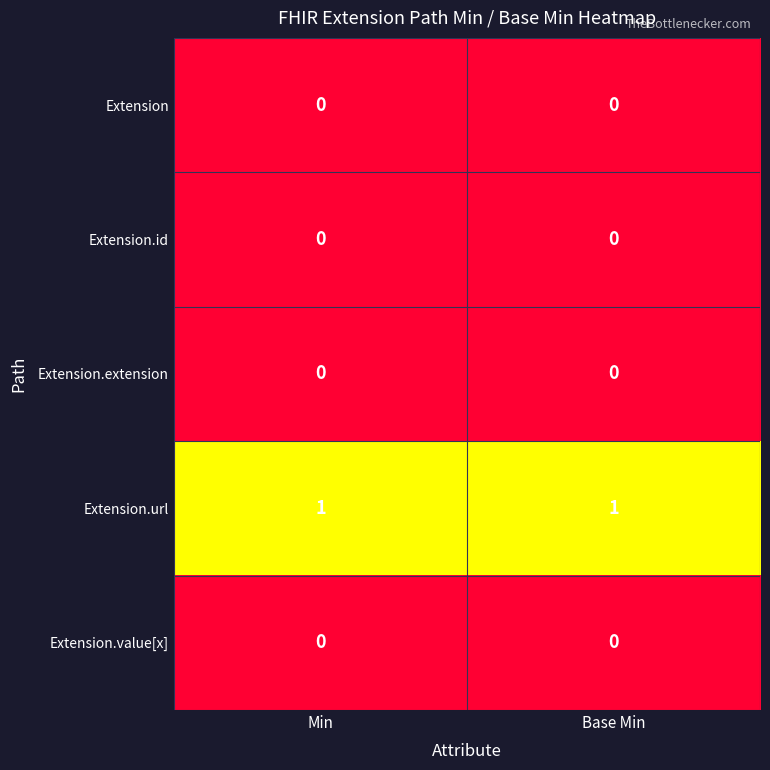

True or false: Extension has a value of 0 at Base Min.

True